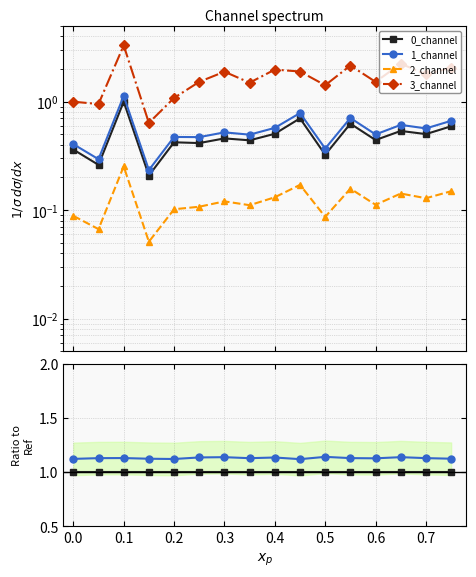

Does the chart display data point markers on the line(s)?

Yes